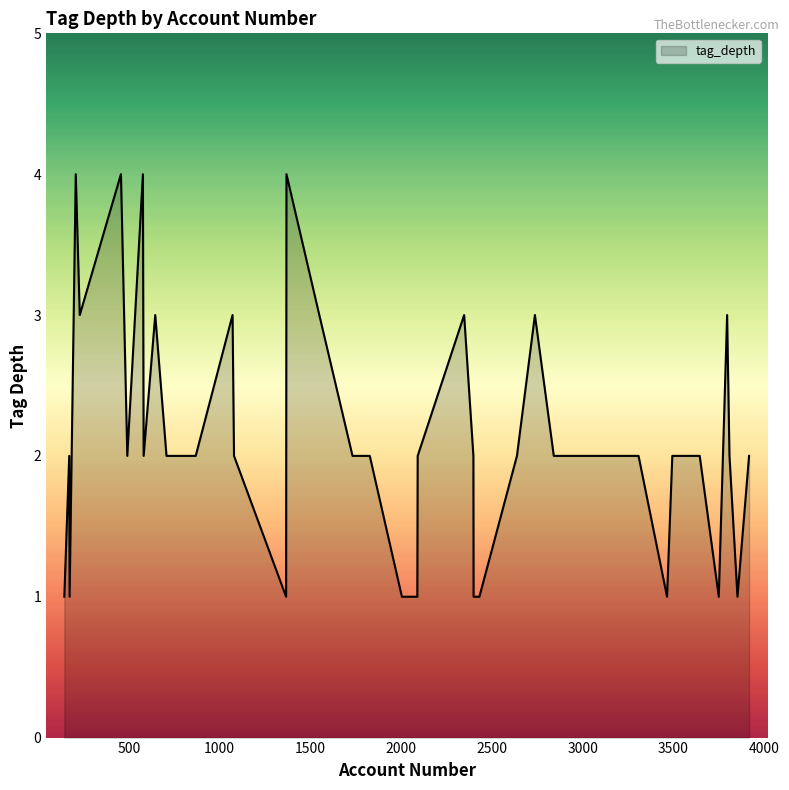

What is the difference between the maximum and minimum values?

3